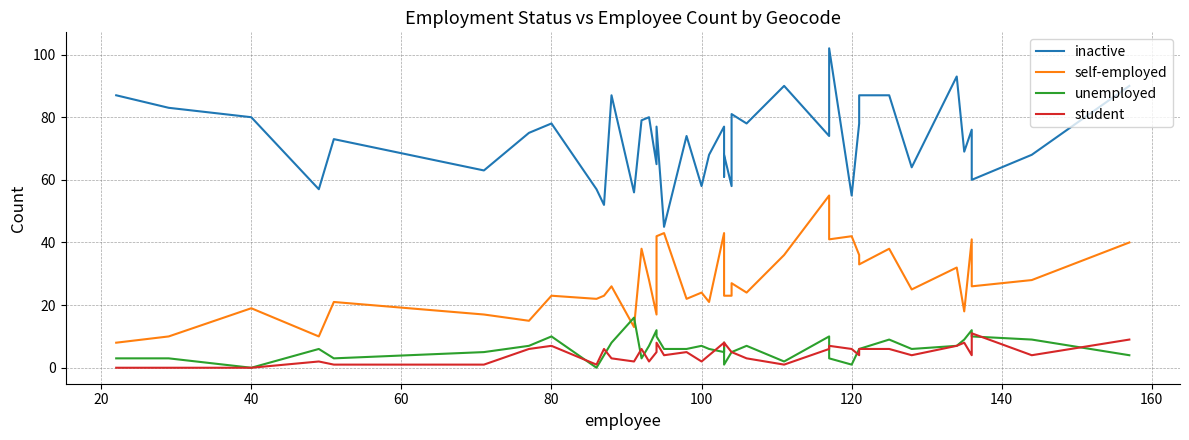

True or false: self-employed has a value of 27 at 36.

False